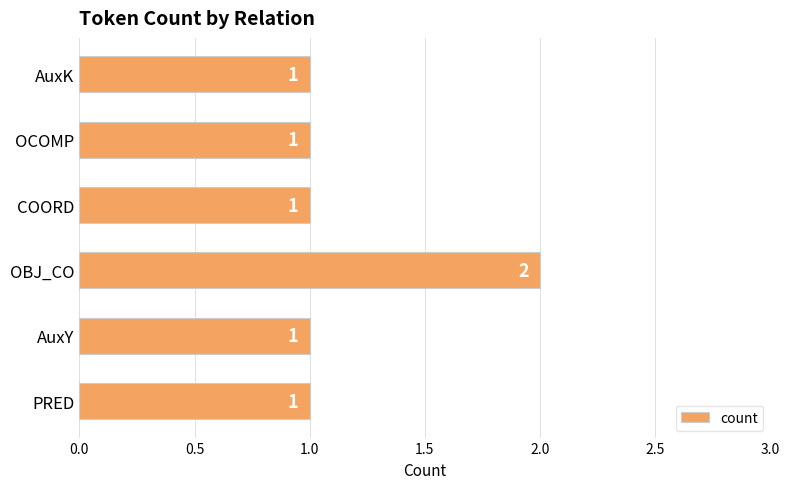

What is the average value?

1